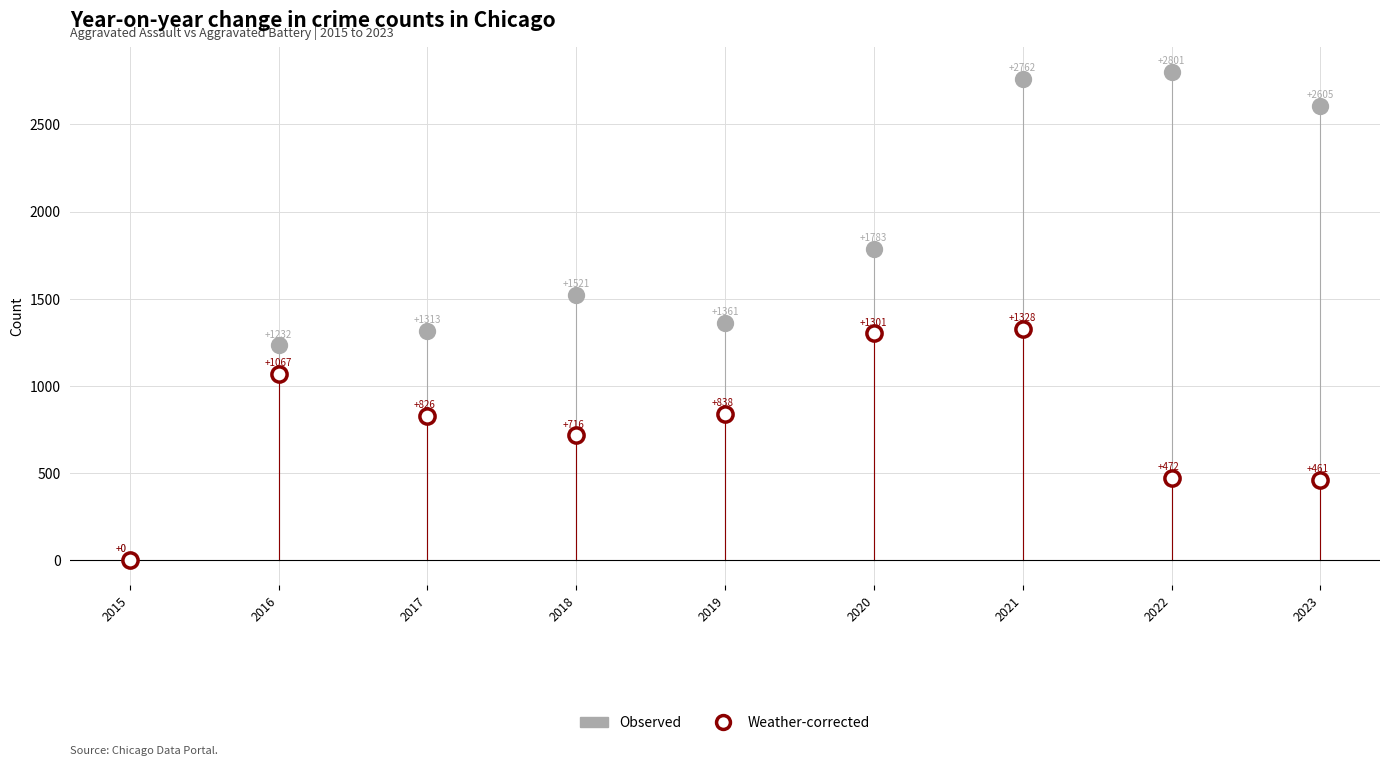

In the Weather-corrected series, what Y value is closest to 664?

716